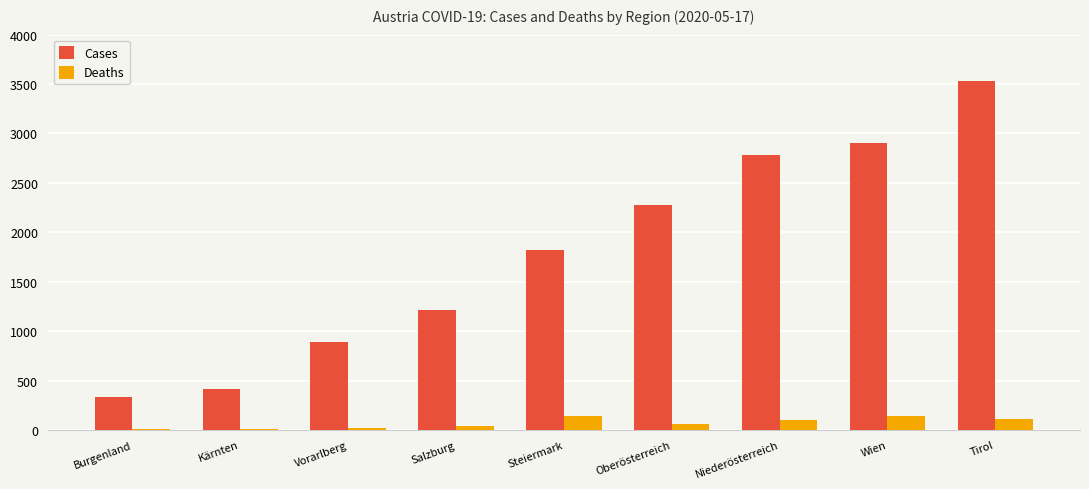

Are the bars grouped side by side (vs. stacked)?

Yes